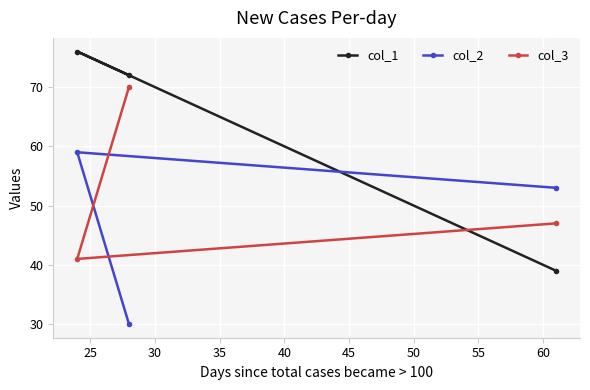

Rank the series by their average value, from lowest to highest.

col_2, col_3, col_1